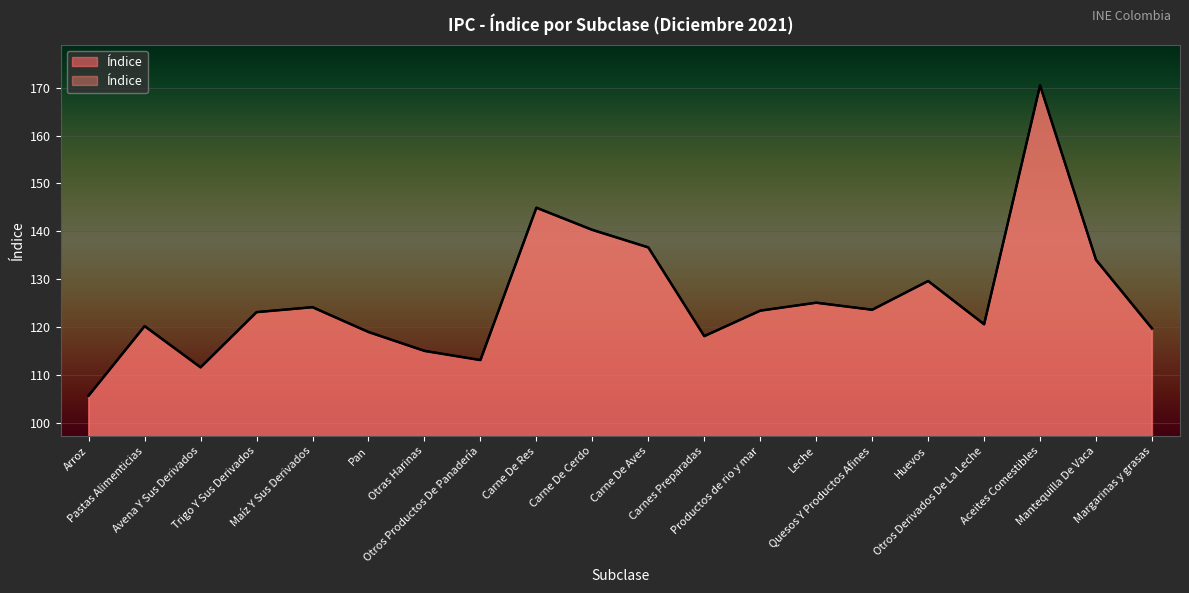

How many values exceed 123?

11